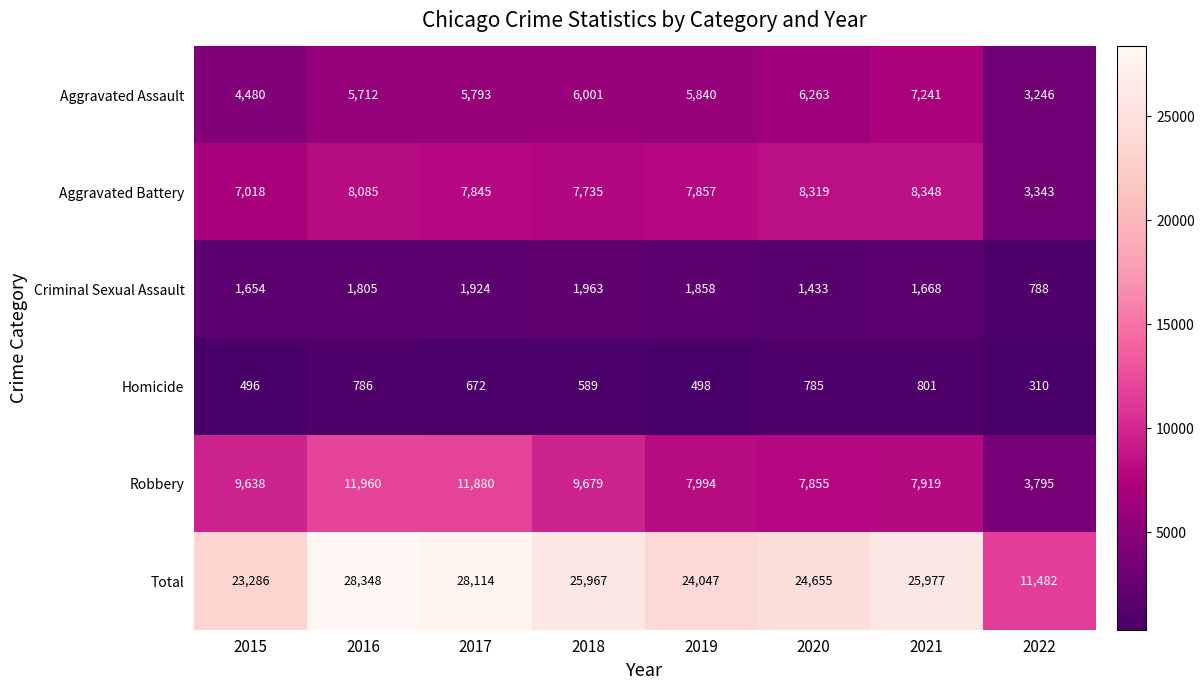

At which label is Criminal Sexual Assault closest to 1375?

2020